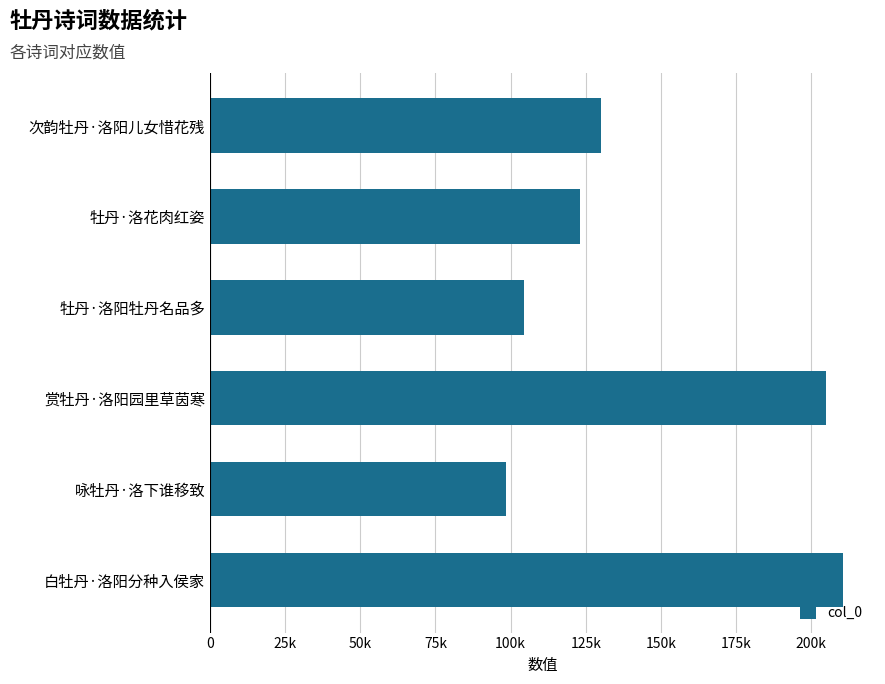

What is the difference between the maximum and minimum values?

112300